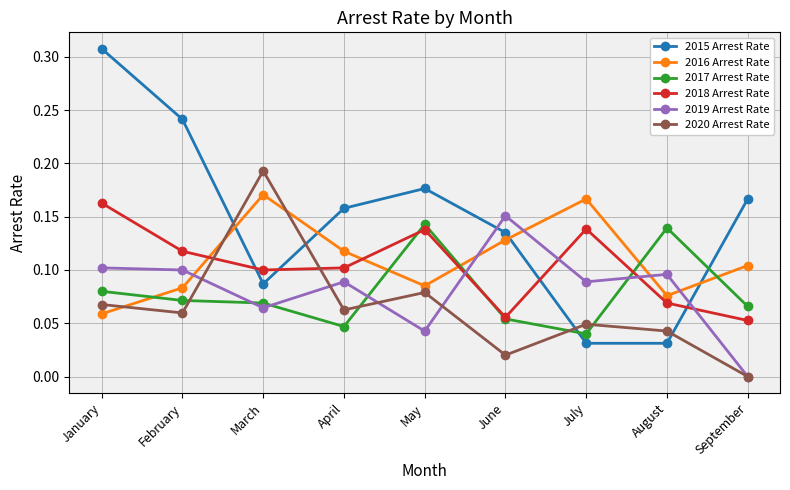

Which series has the largest range (max minus min)?

2015 Arrest Rate